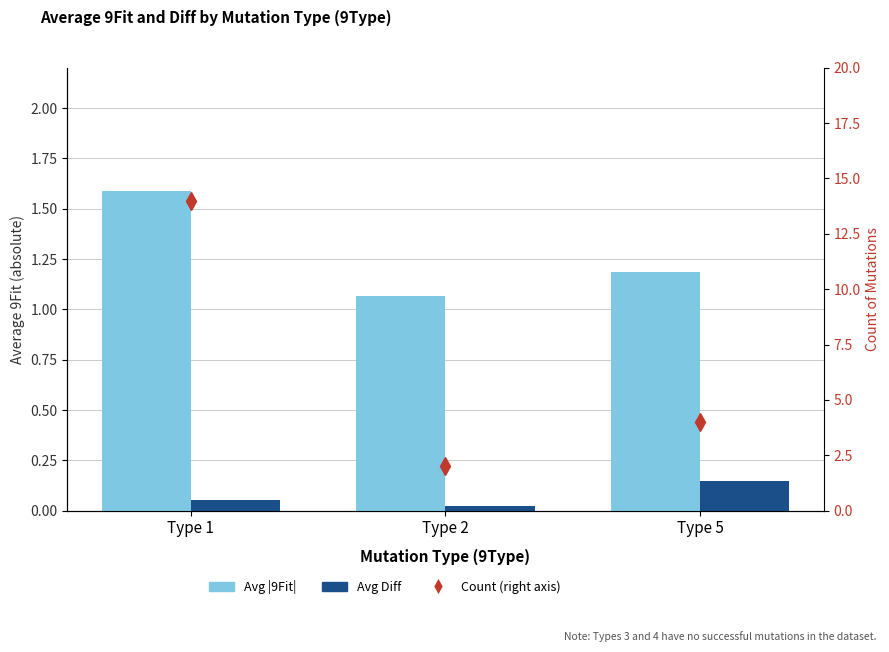

Read the Avg |9Fit| value at Type 5.

1.2